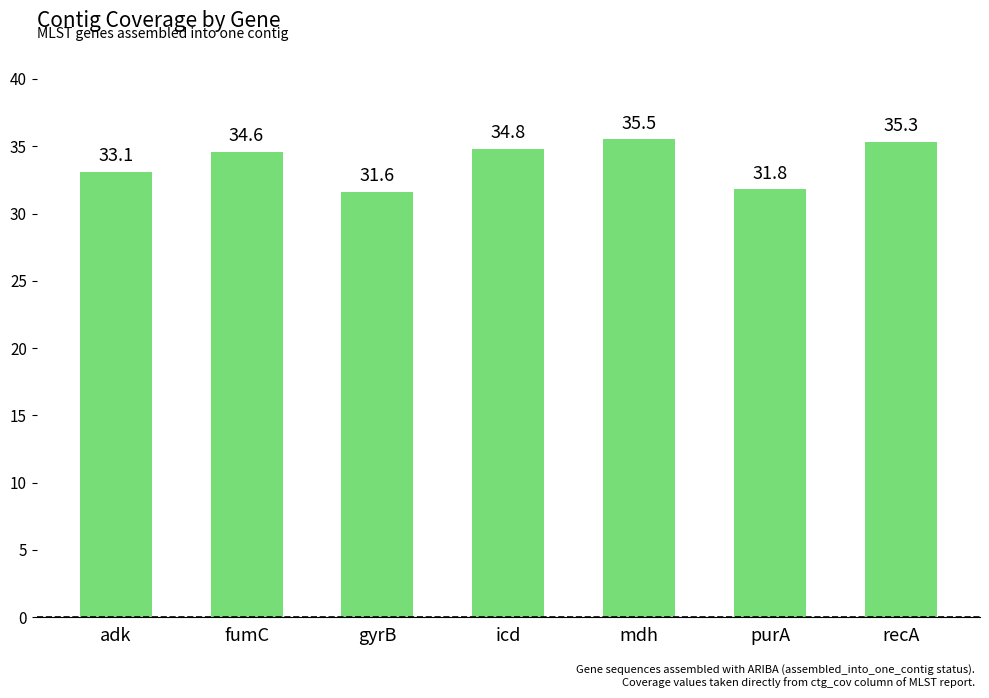

The value at purA is 31.8. True or false?

True